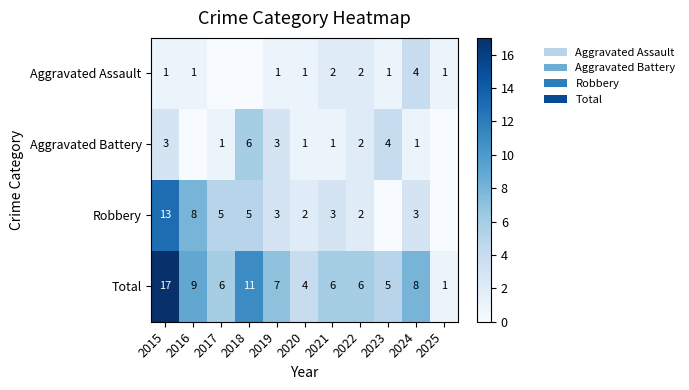

Which series changed the most between 2015 and 2020?

Total